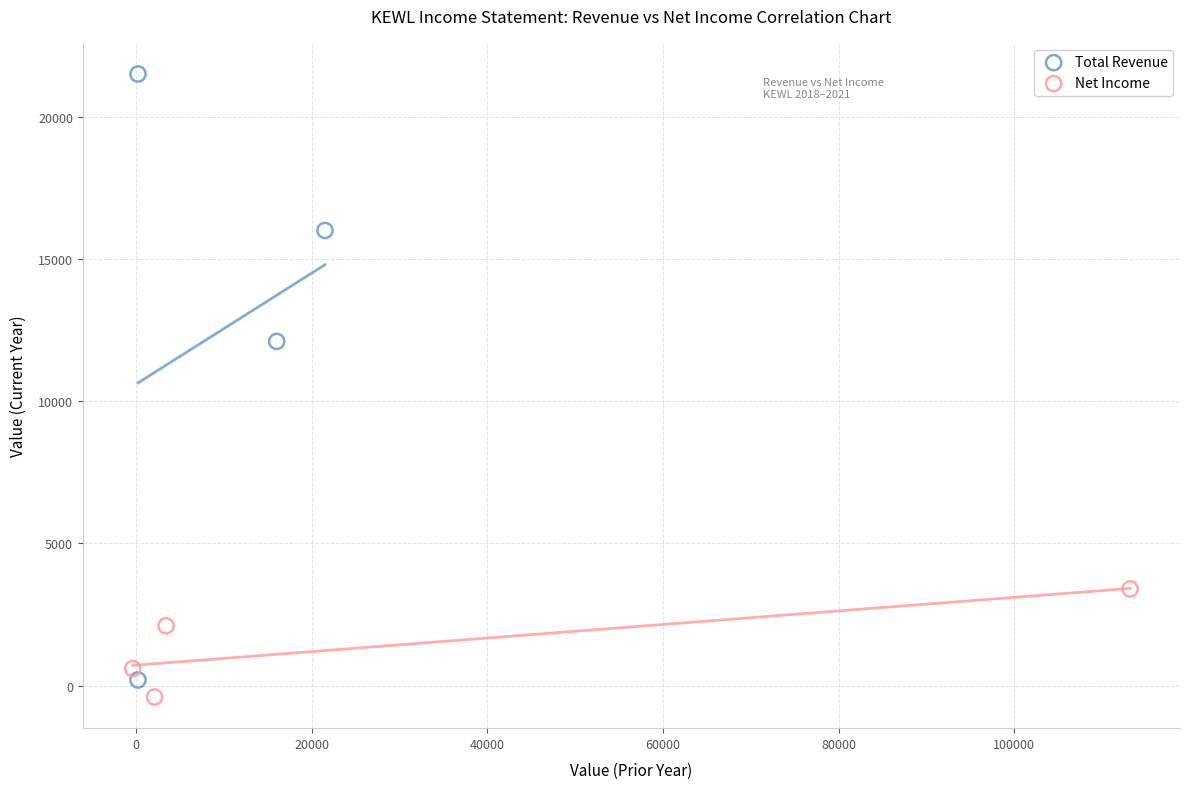

Which series contains the highest Y value?

Total Revenue